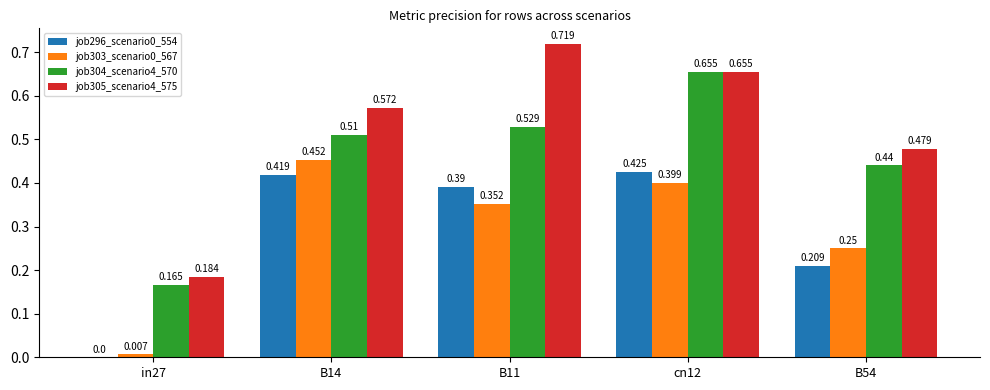

Is the value of job304_scenario4_570 at B11 greater than the value of job296_scenario0_554 at cn12?

Yes